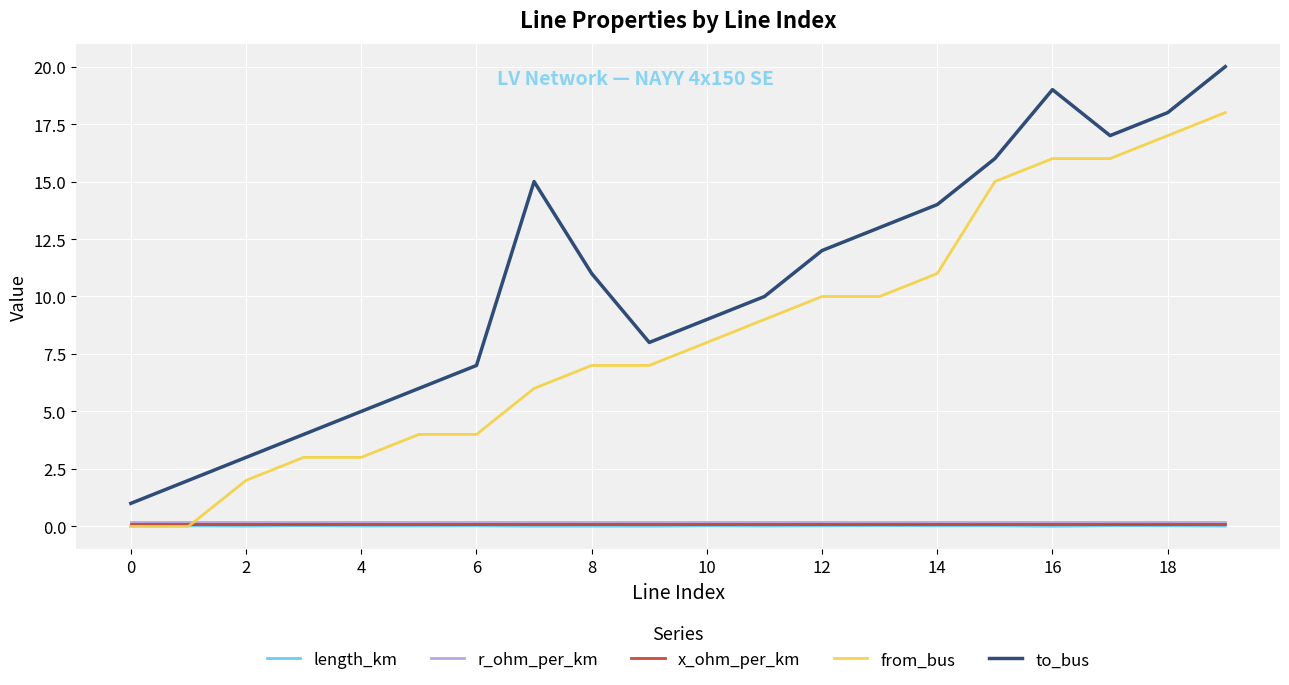

True or false: from_bus and to_bus cross at least once.

False